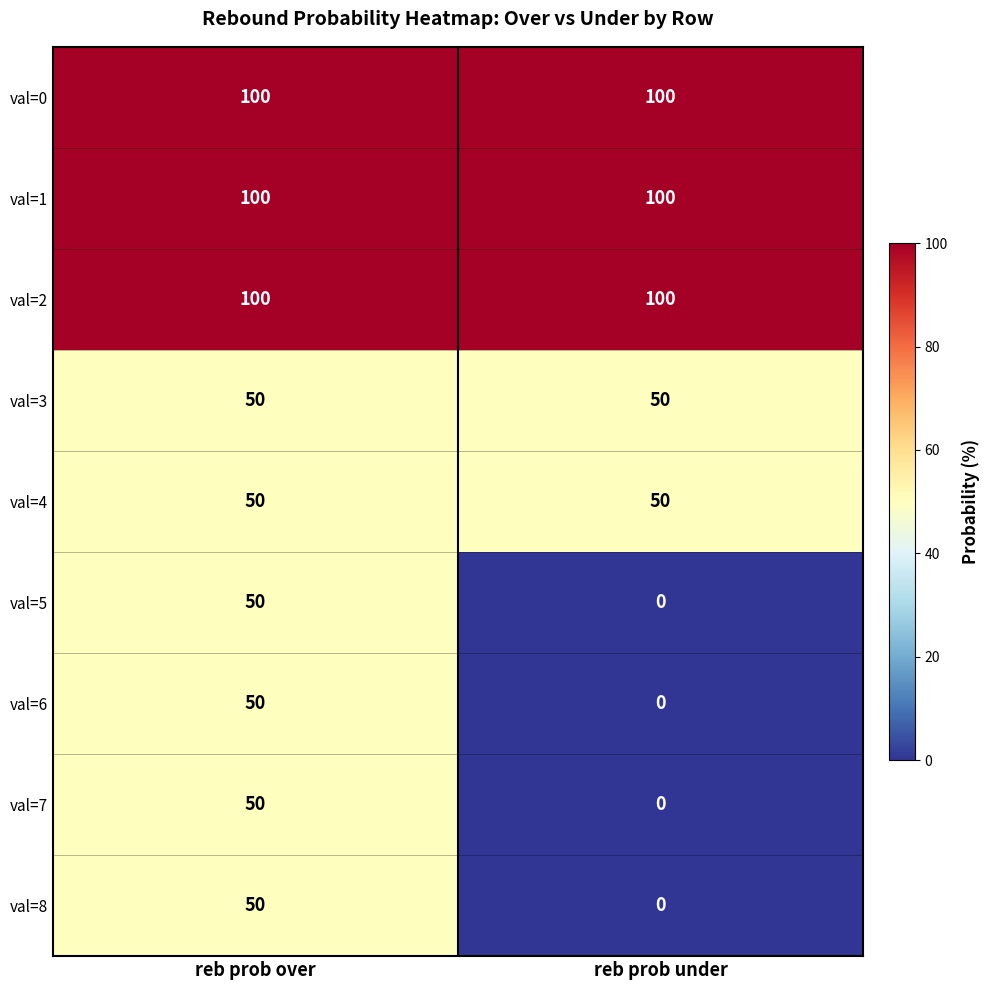

What value does the val=0 series have at reb prob over?

100